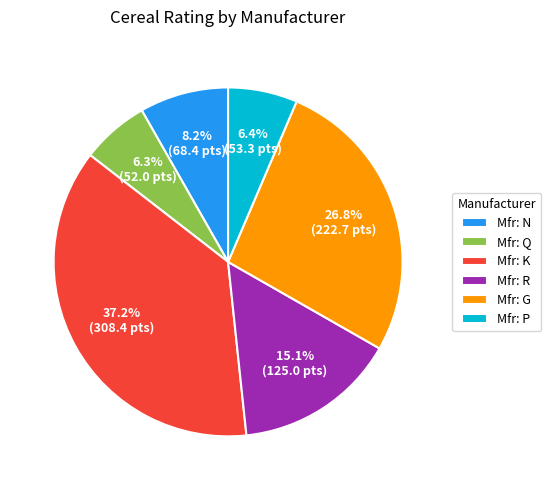

How many segments does this pie chart have?

6